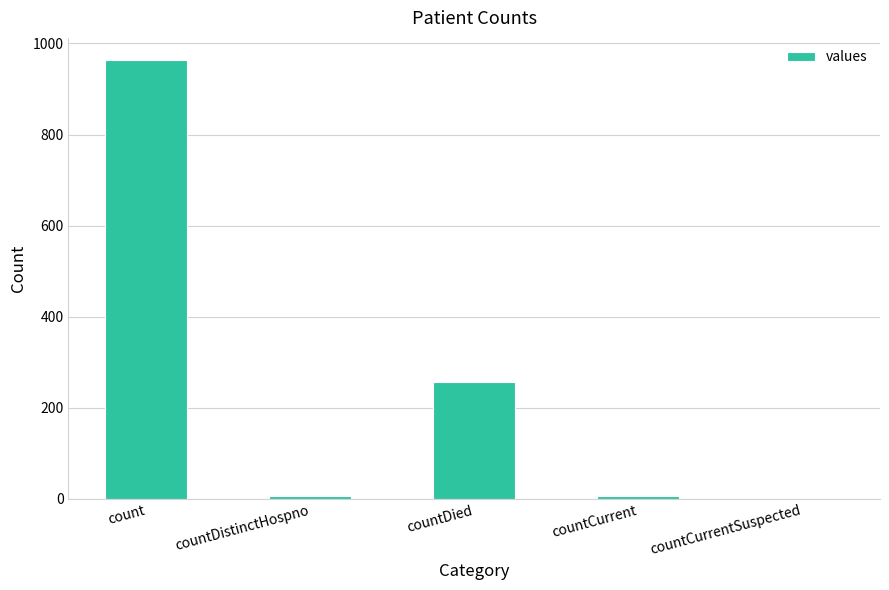

The value at countCurrentSuspected is 594. True or false?

False